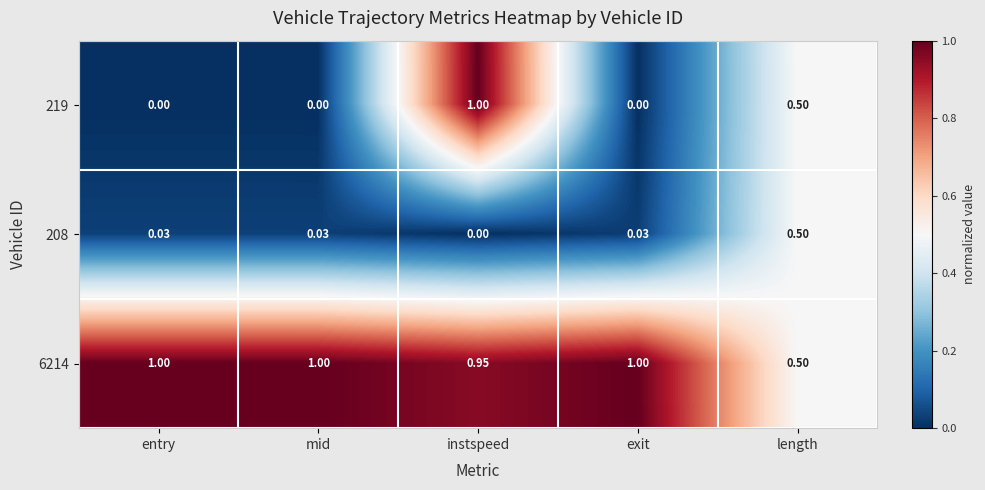

At which category is the sum across all series the highest?

instspeed